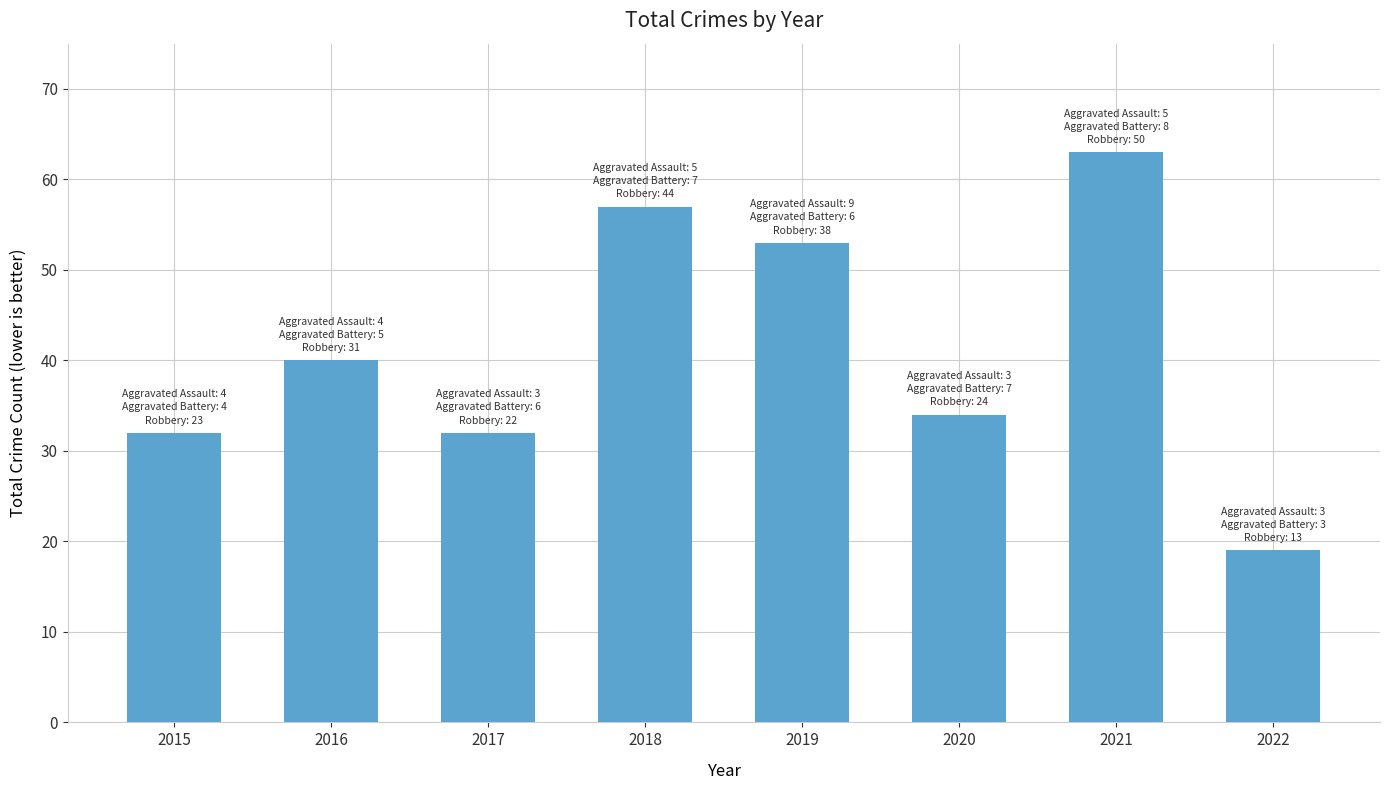

Reading left to right, list all the values displayed in this chart.

2015=32	2016=40	2017=32	2018=57	2019=53	2020=34	2021=63	2022=19